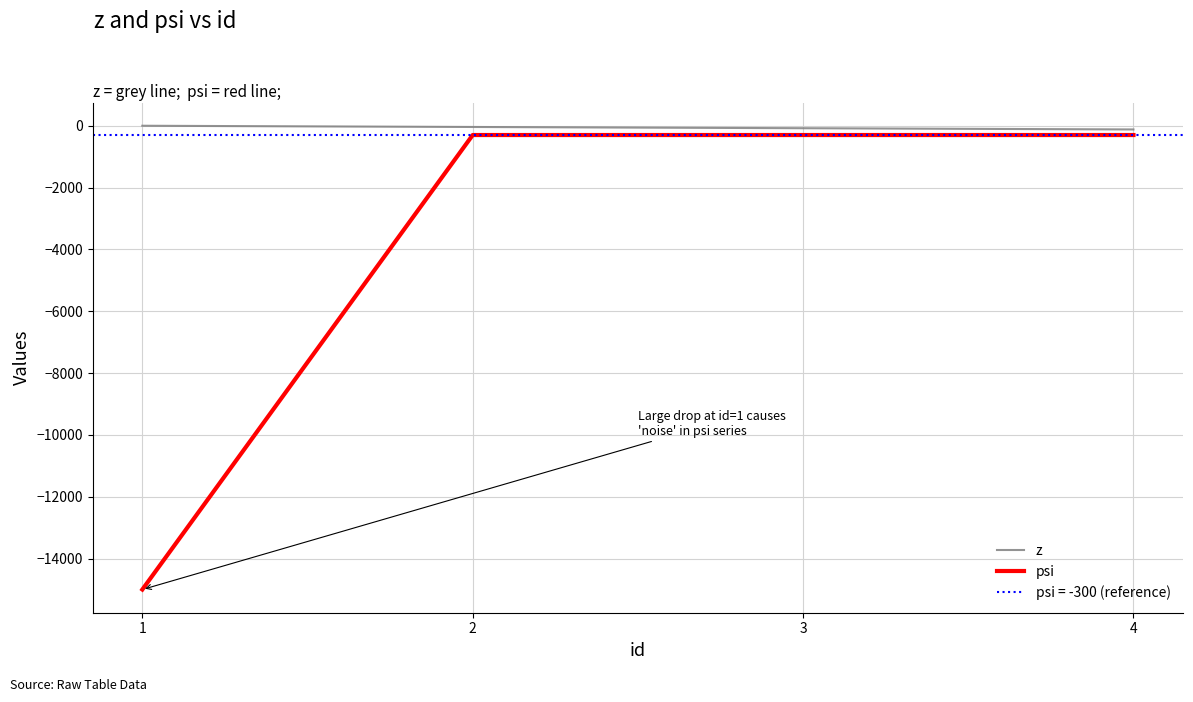

What is the value of the psi point at the 1st from the left?

-15000